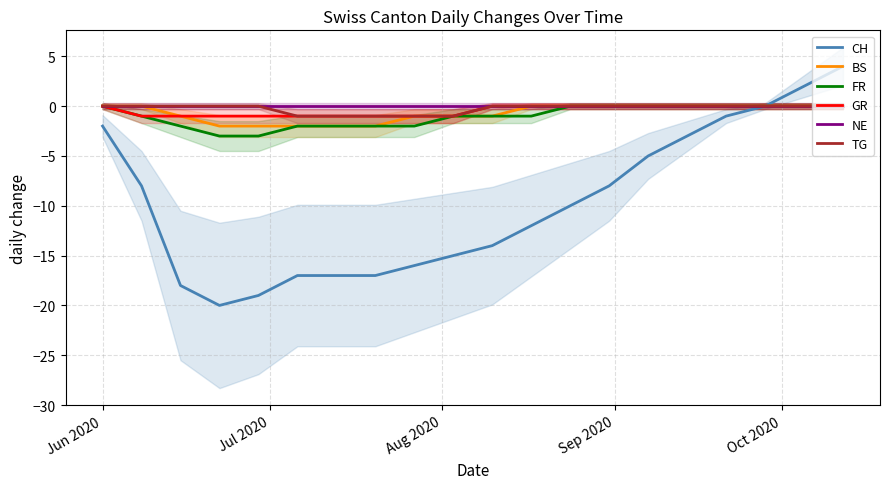

Is this an area chart (filled region under the line)?

No